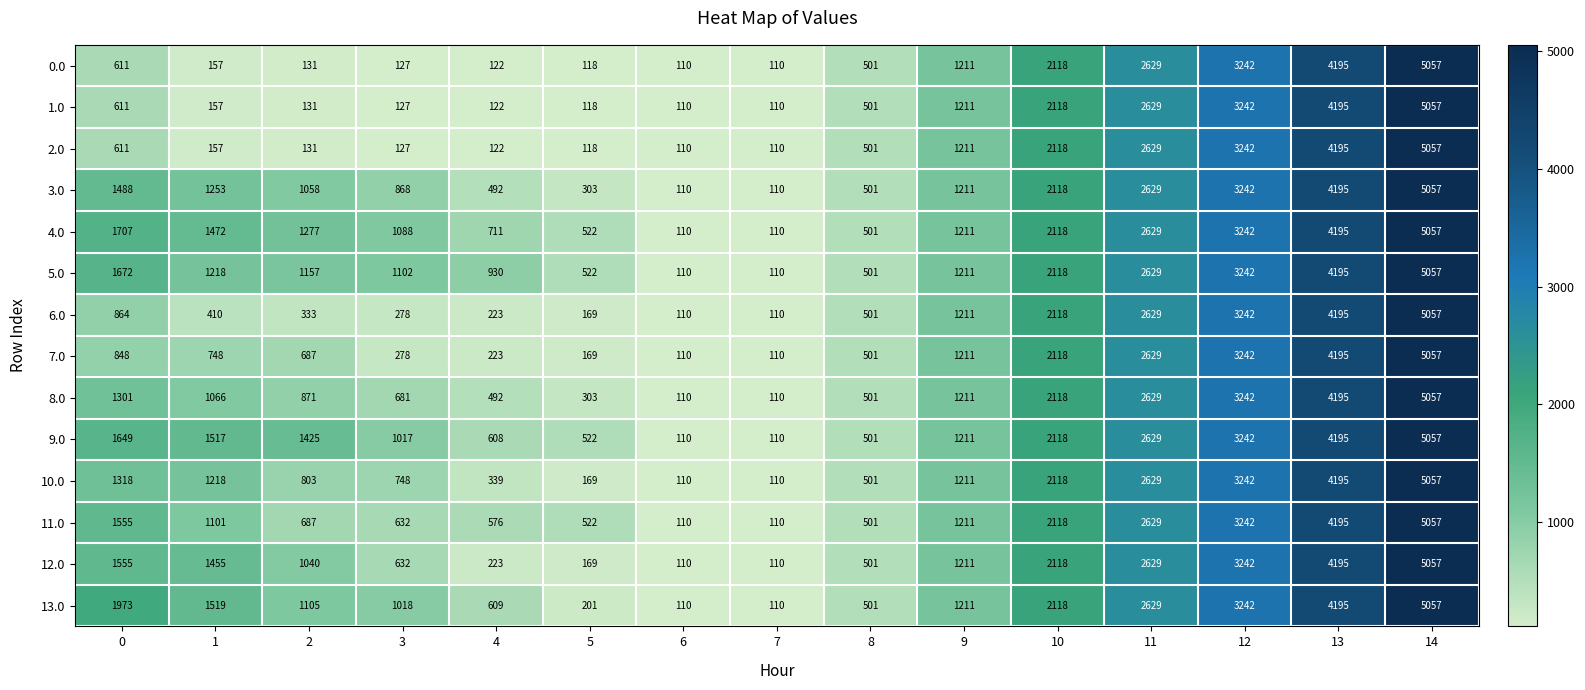

What is the difference between the highest and lowest values at 0?

1362